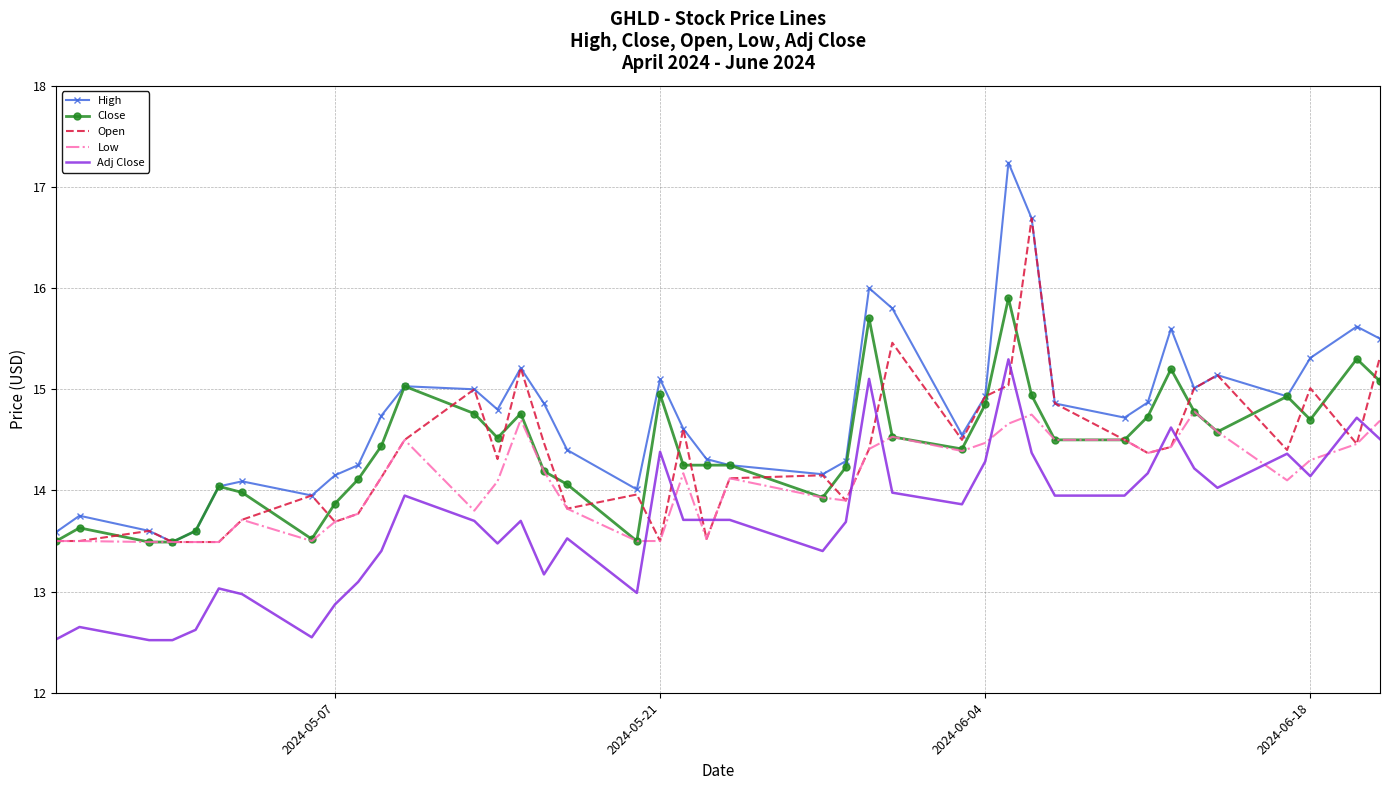

What is the lowest value of the High series?

13.5